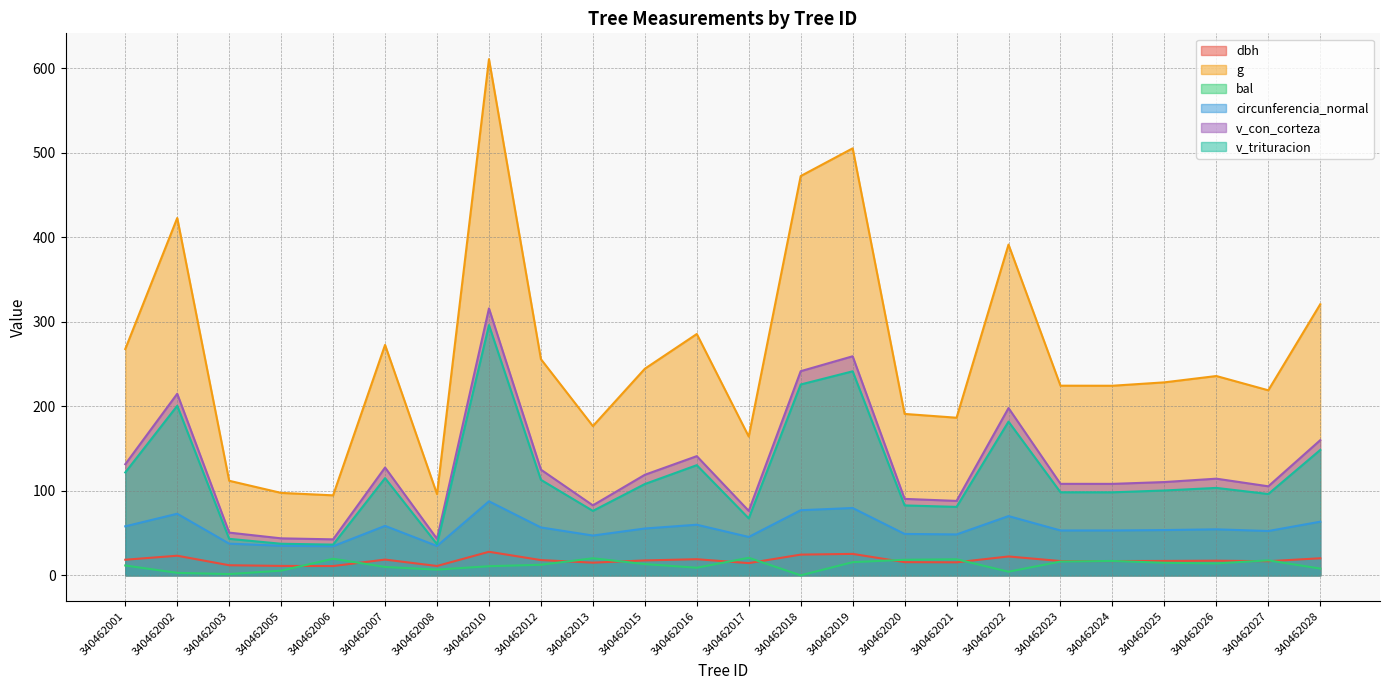

At which label does dbh first exceed 17?

340462001